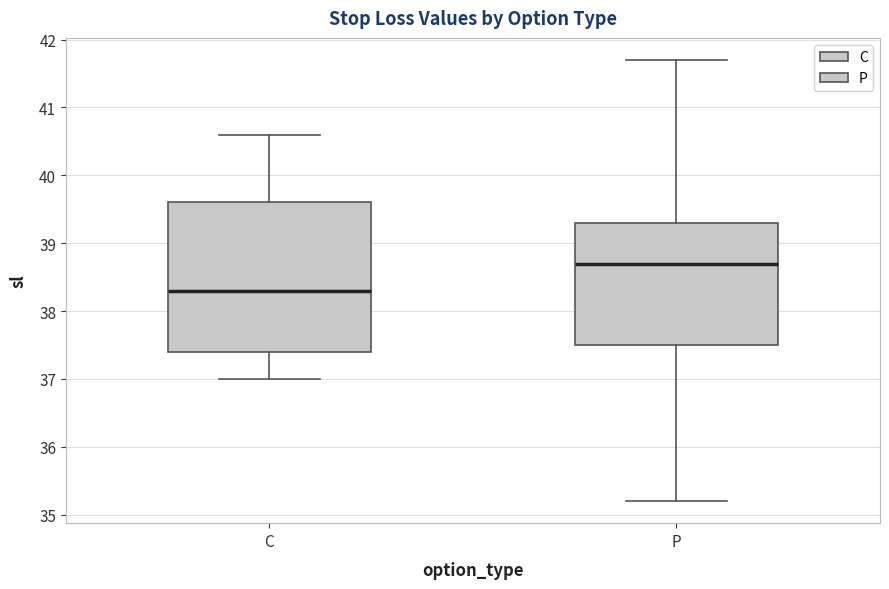

Reading left to right, transcribe this box plot: for each box, give where its median line is, the range the box spans, and where its two whiskers end, as read against the y-axis. The values are not printed on the chart, so give them approximately, as read against the axis.

C: median 38.3, box 37.4 to 39.6, whiskers 37.0 to 40.6
P: median 38.7, box 37.5 to 39.3, whiskers 35.2 to 41.7